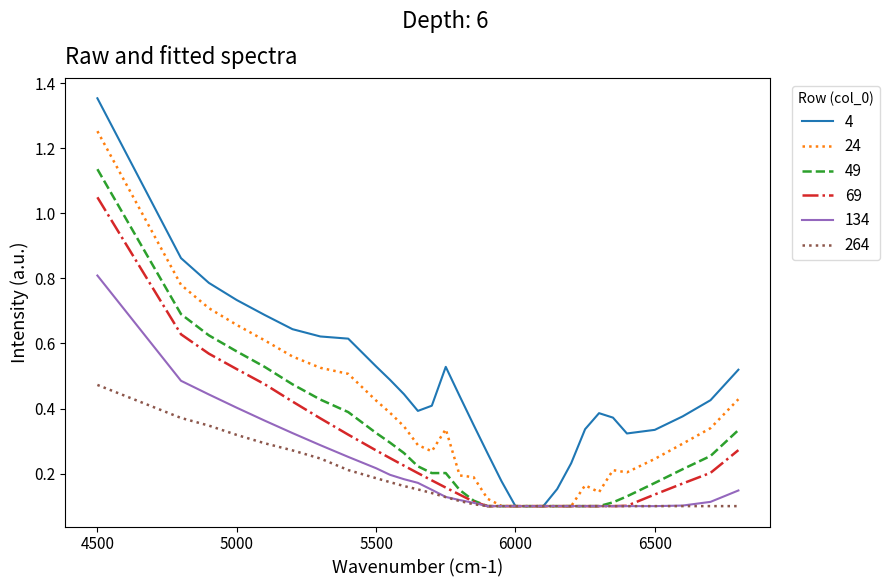

Which series has the widest spread of values?

4